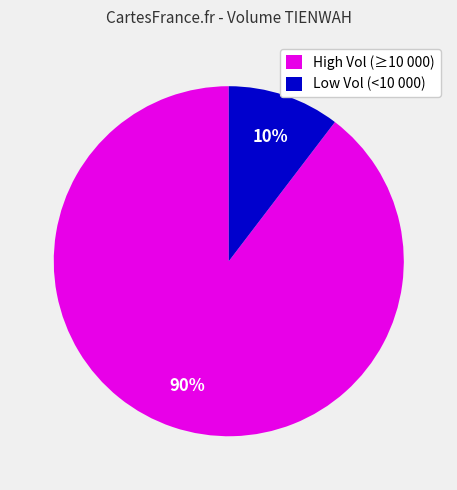

To the nearest percent, what is the combined percentage of Low Vol (<10 000) and High Vol (≥10 000)?

100%